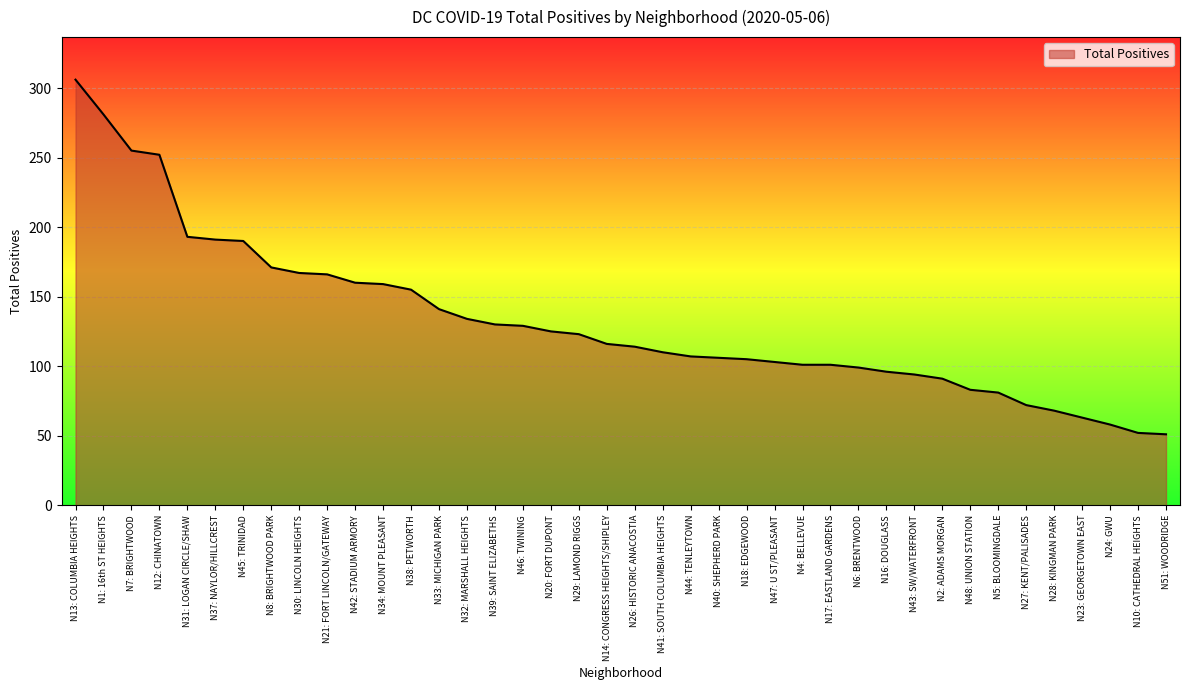

What position from the right is N34: MOUNT PLEASANT?

29